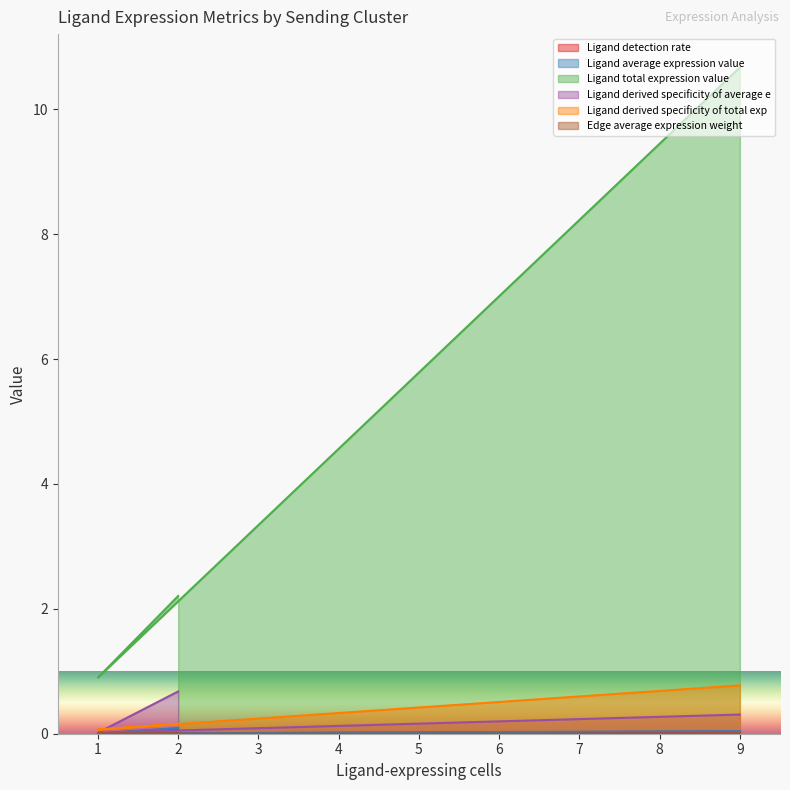

At which category does the chart reach its peak across all series?

9